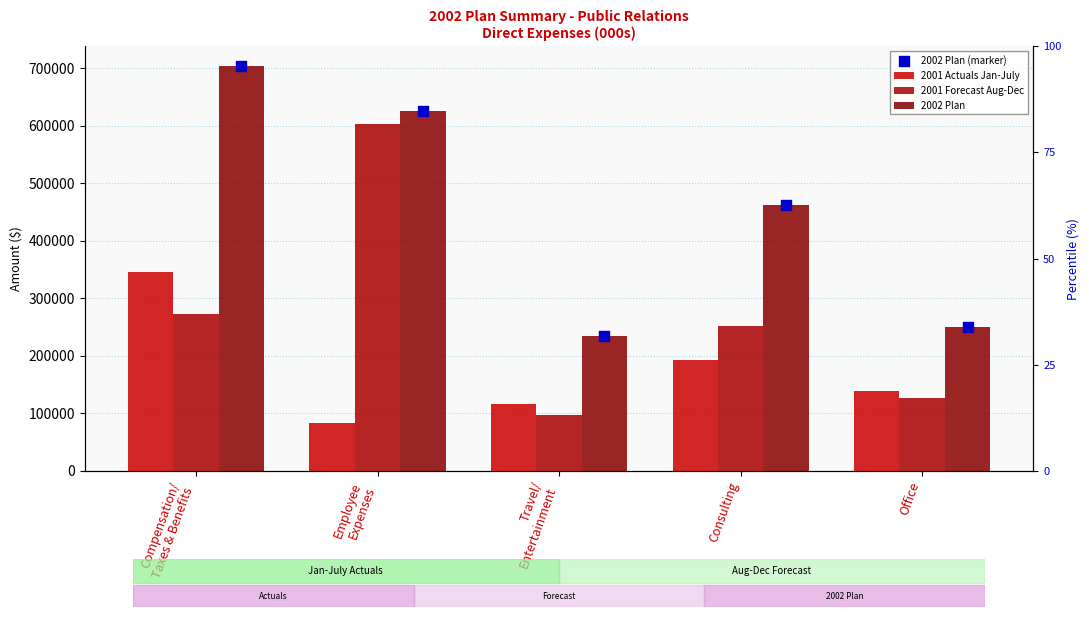

Which series has the widest spread of Y values?

2001 Forecast Aug-Dec